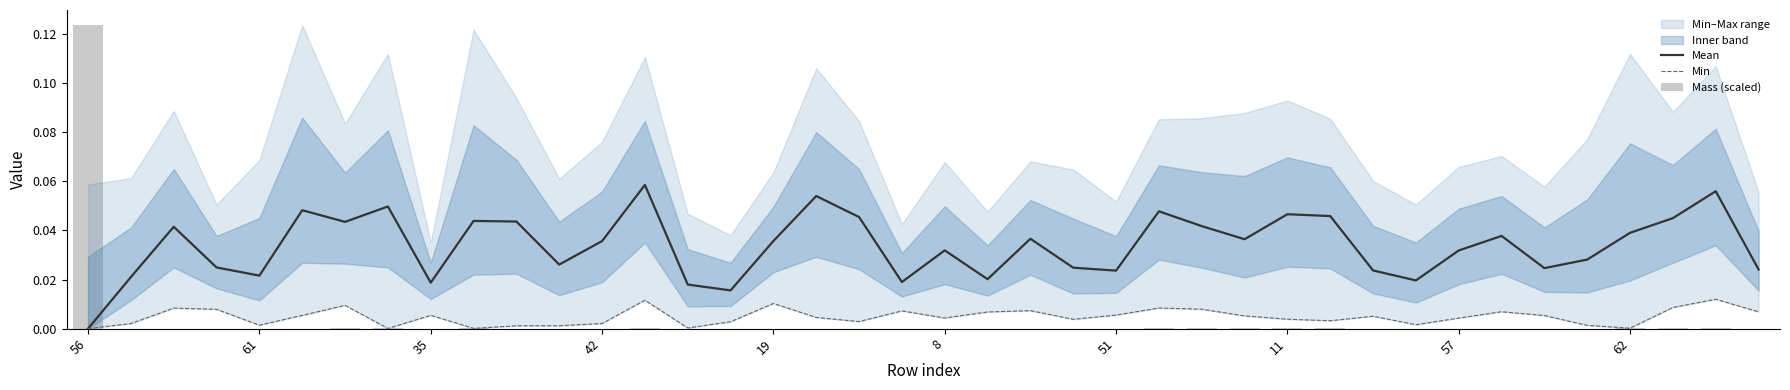

Is the value of Mean at 61 greater than the value of Min at 37?

Yes